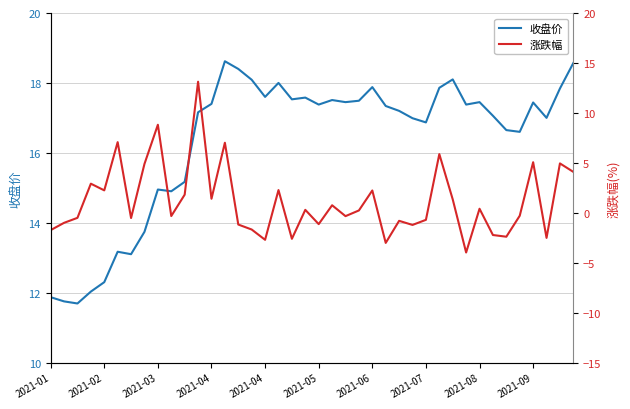

What is the approximate value of 收盘价 at 37?

17.0